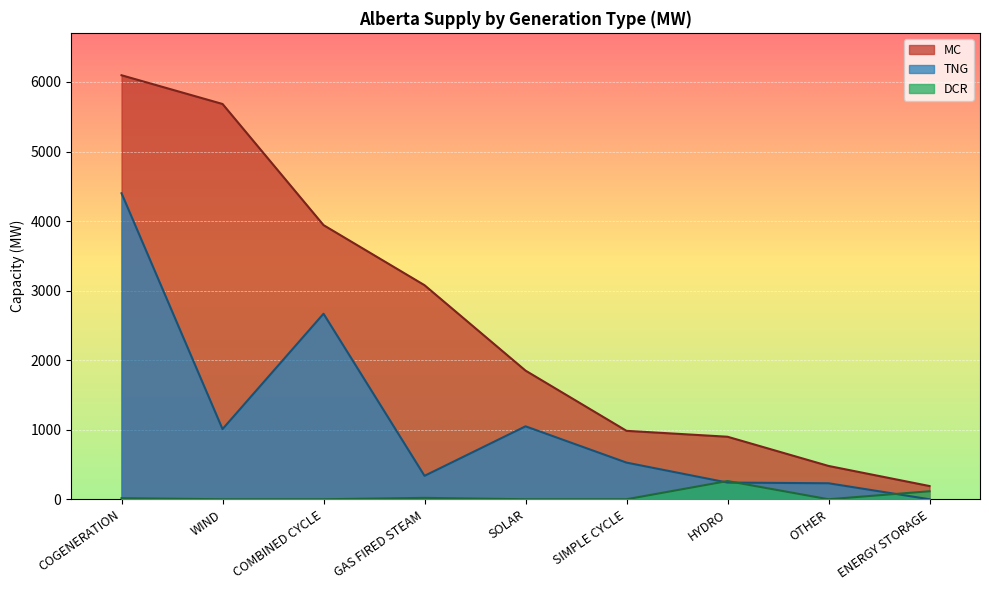

What is the total value across all series at WIND?

6693